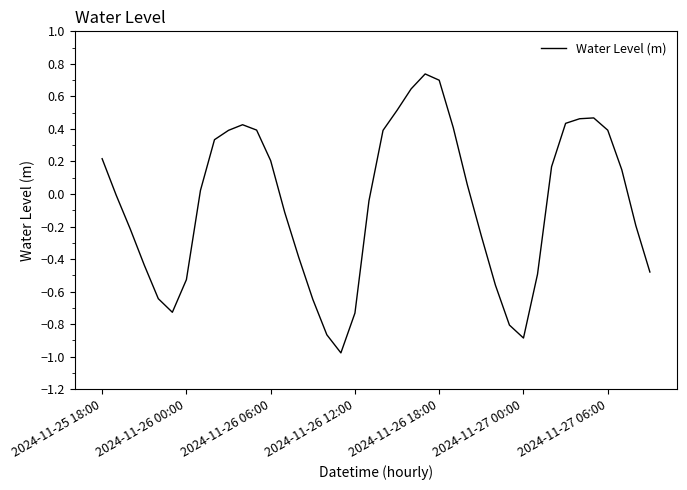

What is the difference between the maximum and minimum values?

1.7